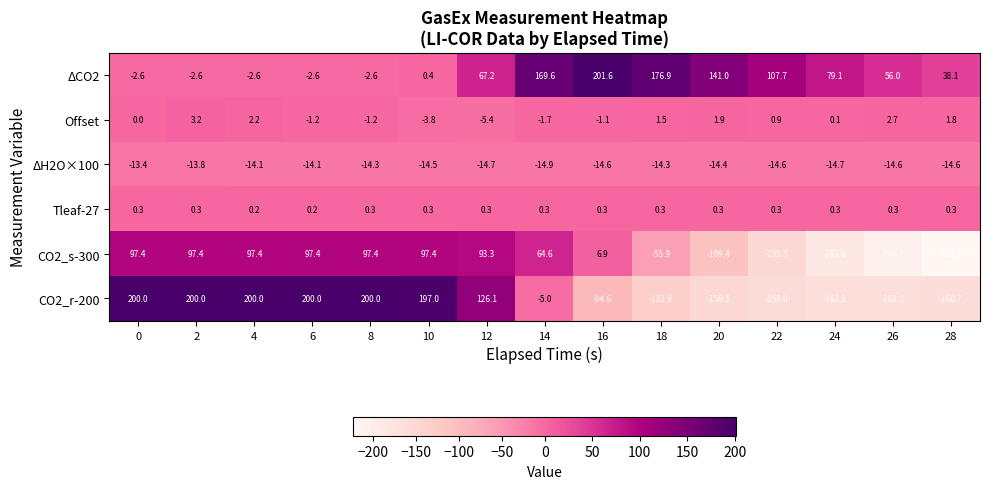

Read the Tleaf-27 value at 16.

0.3